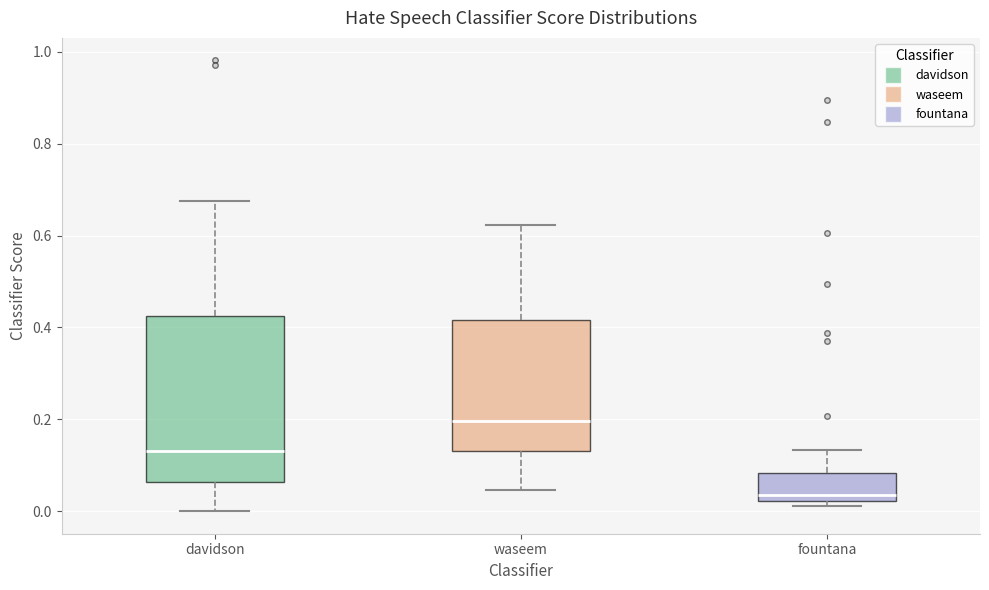

Comparing the boxes themselves (not the whiskers), which one is the tallest?

davidson